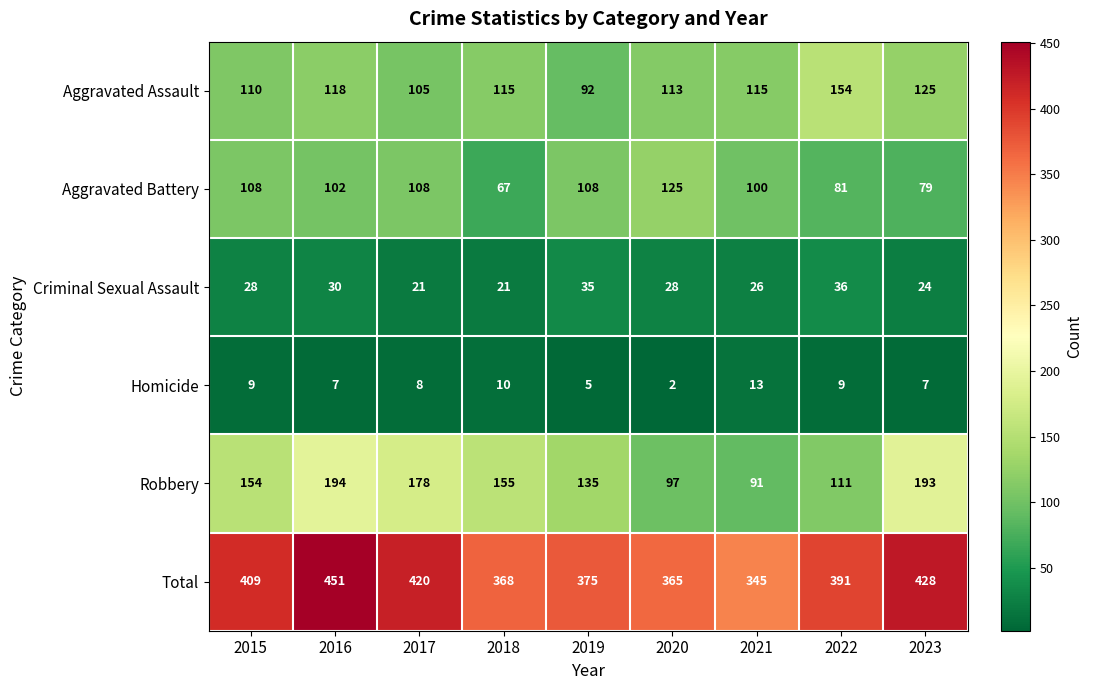

What is the minimum value shown in the chart?

2